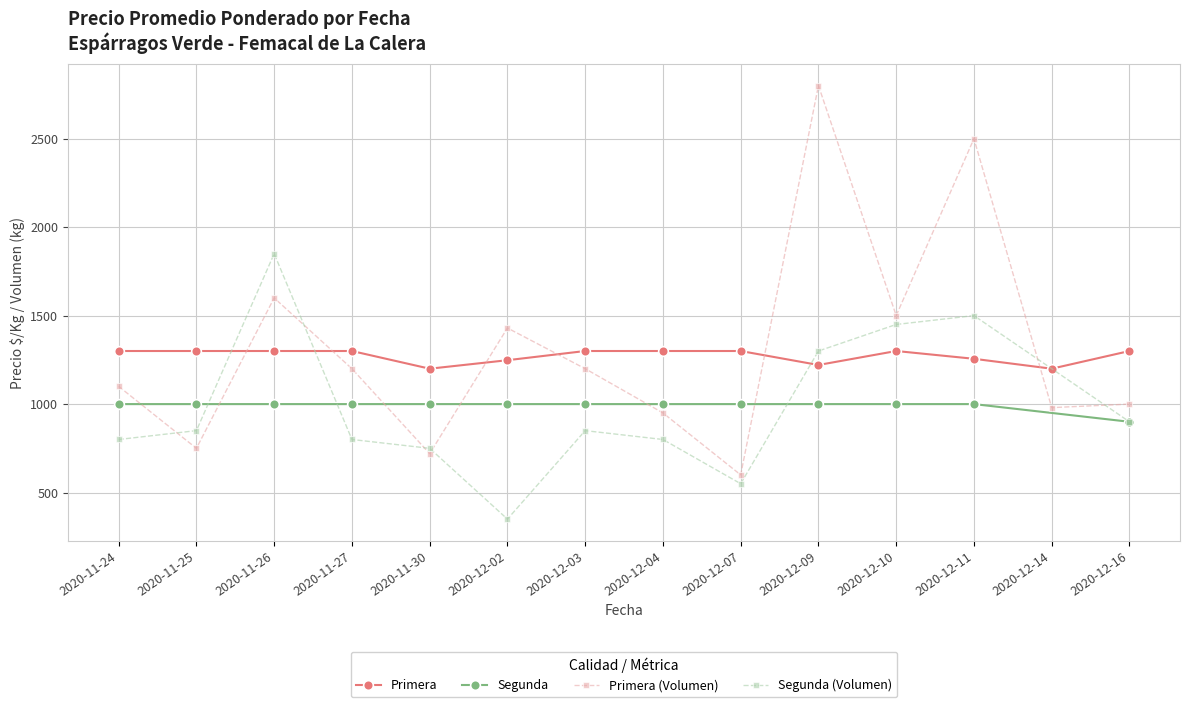

What value does the Segunda (Volumen) series have at 2020-11-30, to the nearest 100?

800